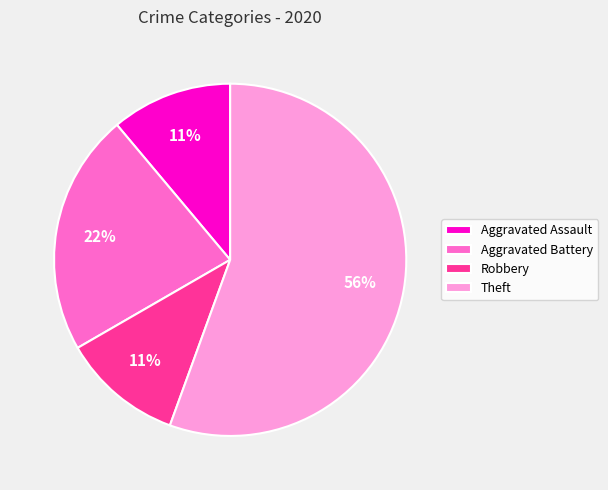

Is Robbery the majority of the pie?

No